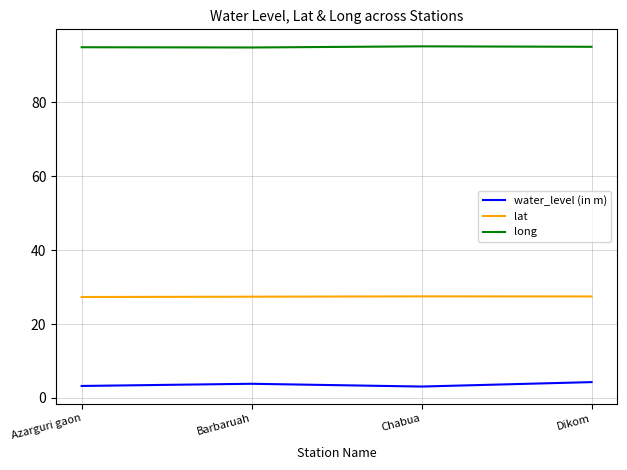

How many distinct data groups are displayed?

3